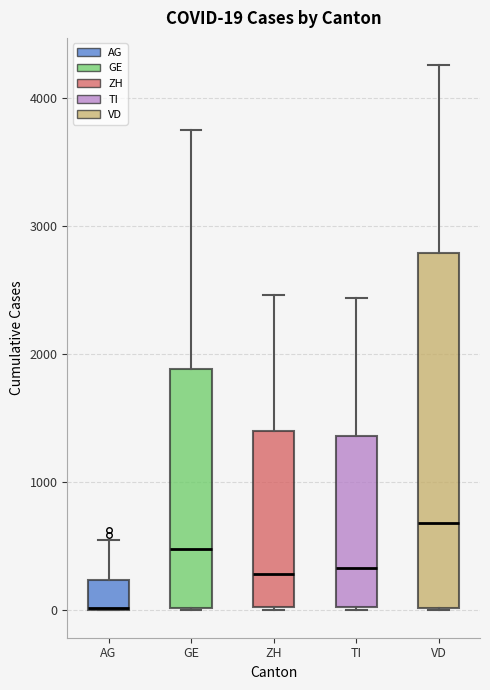

Comparing the boxes themselves (not the whiskers), which one is the tallest?

VD